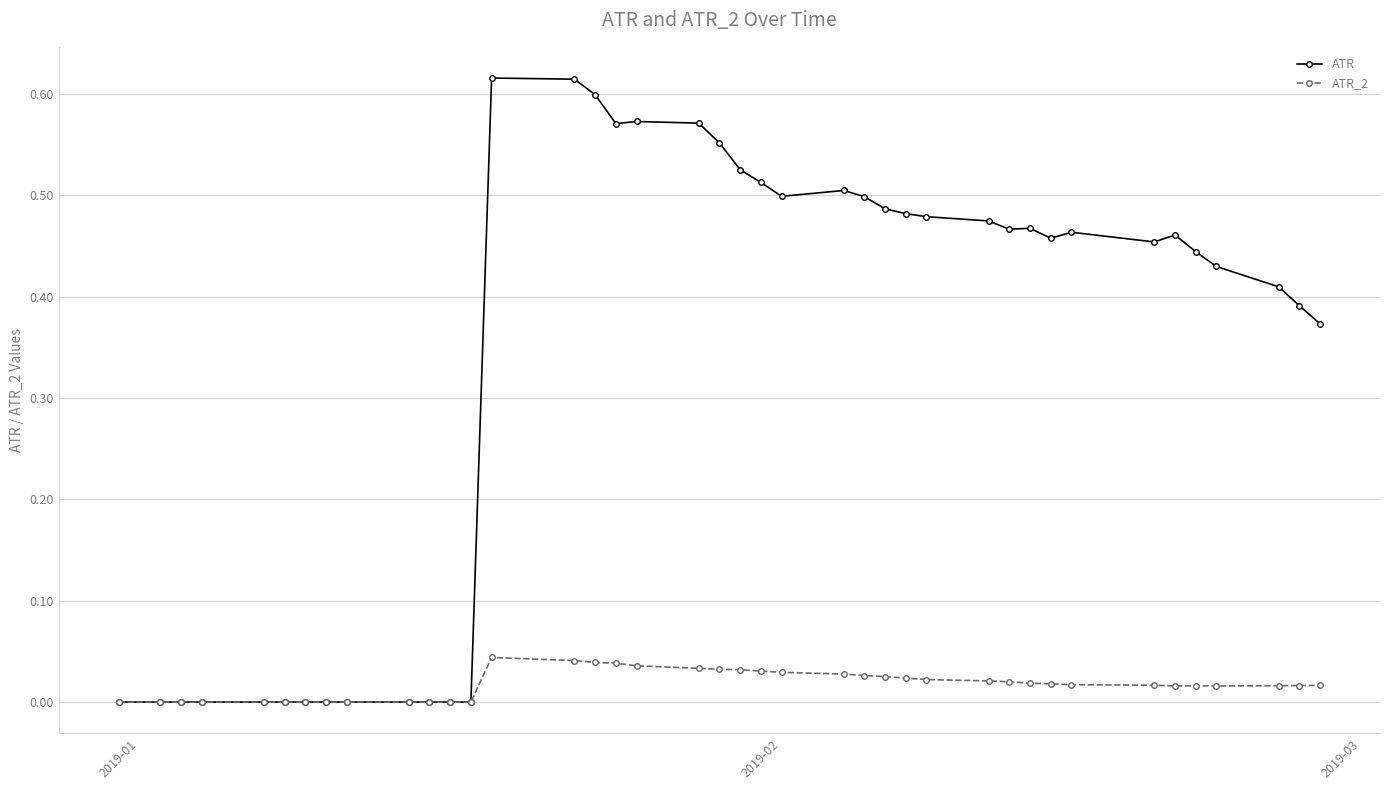

Rank the series by their maximum value, from lowest to highest.

ATR_2, ATR